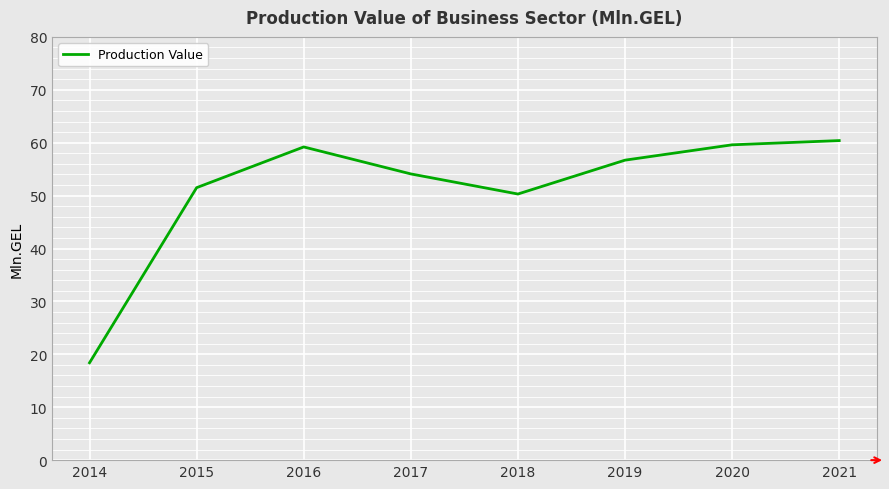

The value at 2017 is 12.2. True or false?

False